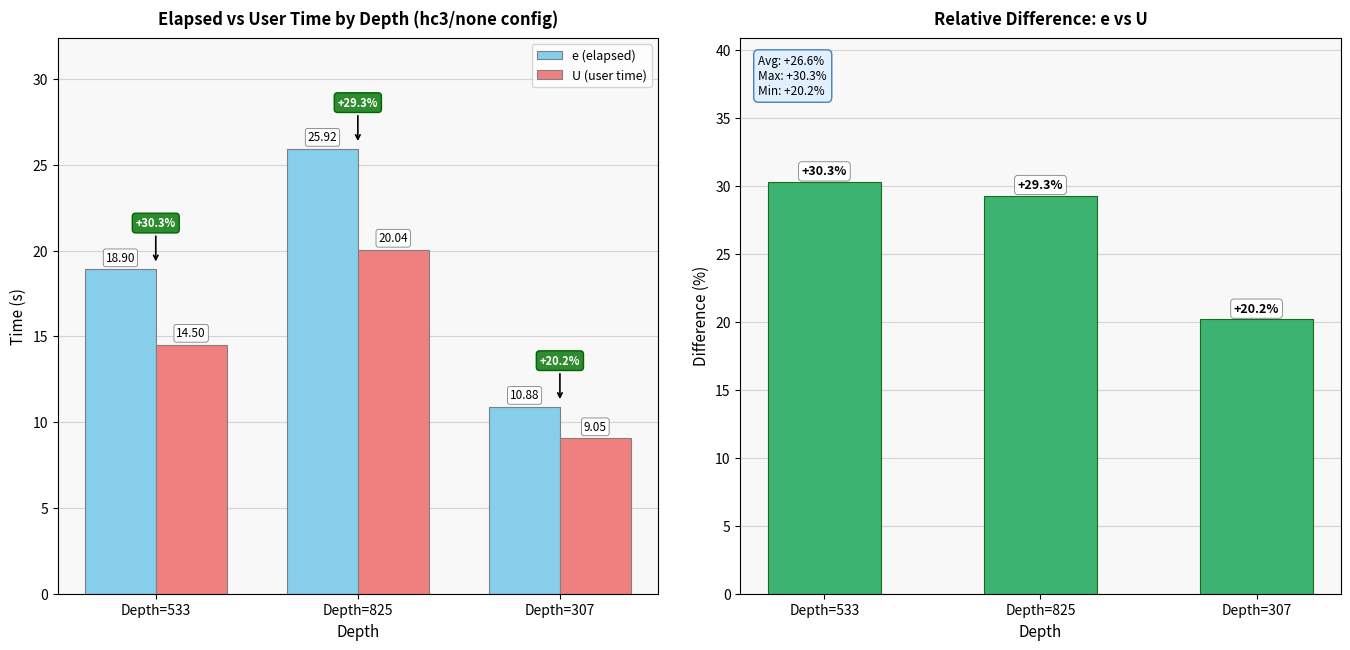

What is the difference between the Relative Diff (e vs U) values at Depth=533 and Depth=825?

1.0